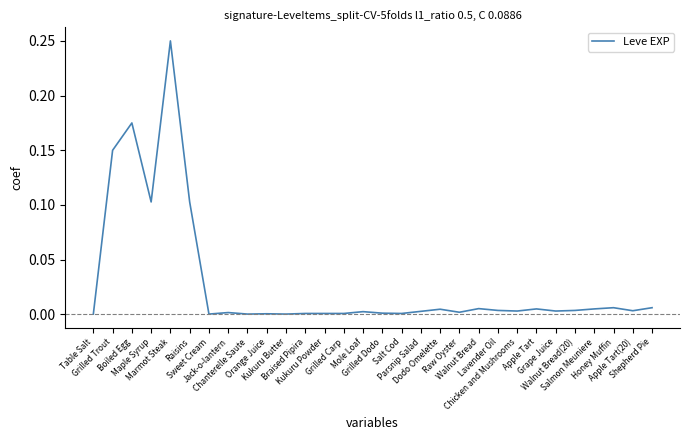

Where is the data nearest to the value 0?

Table Salt